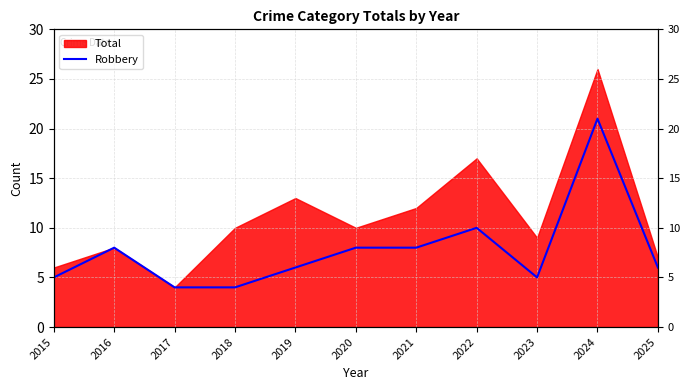

Which category has the lowest value across all series?

2017